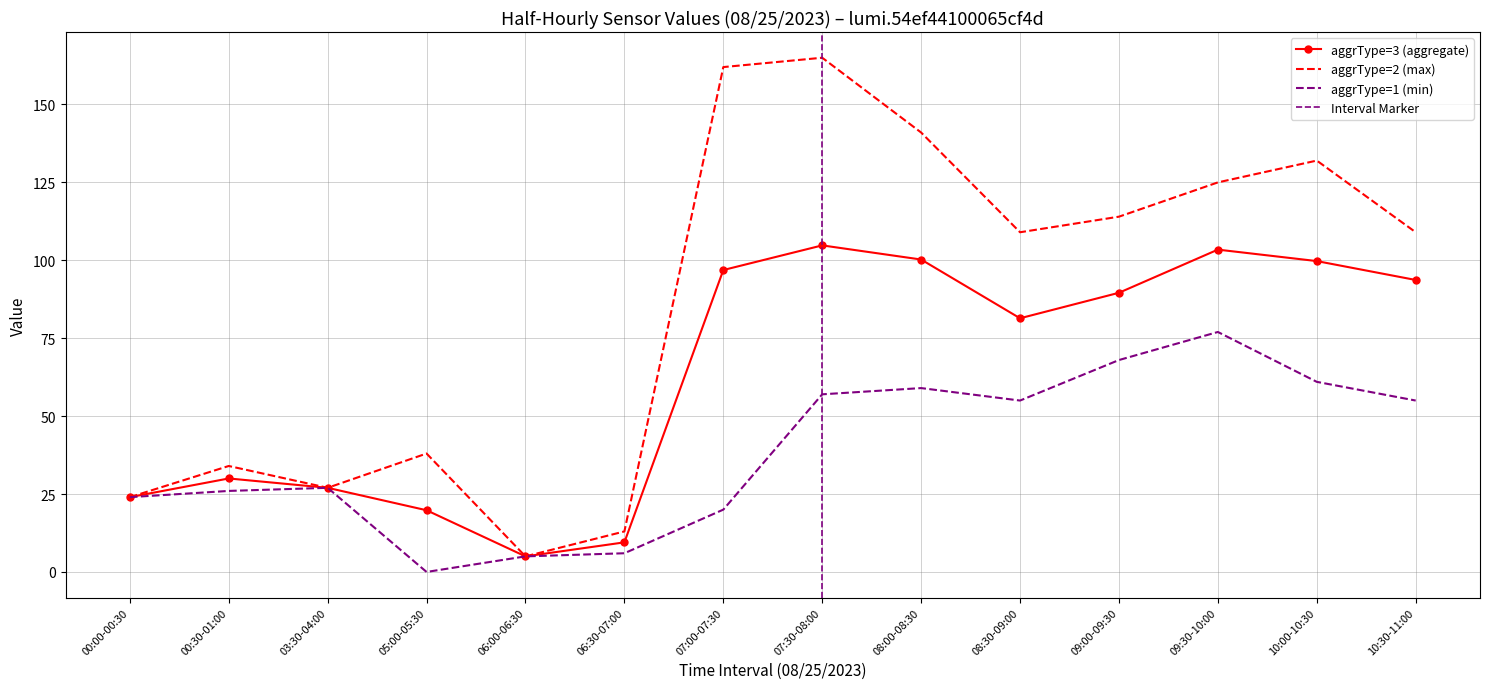

Is it true that aggrType=3 (aggregate) equals 19.8 at 05:00-05:30?

True